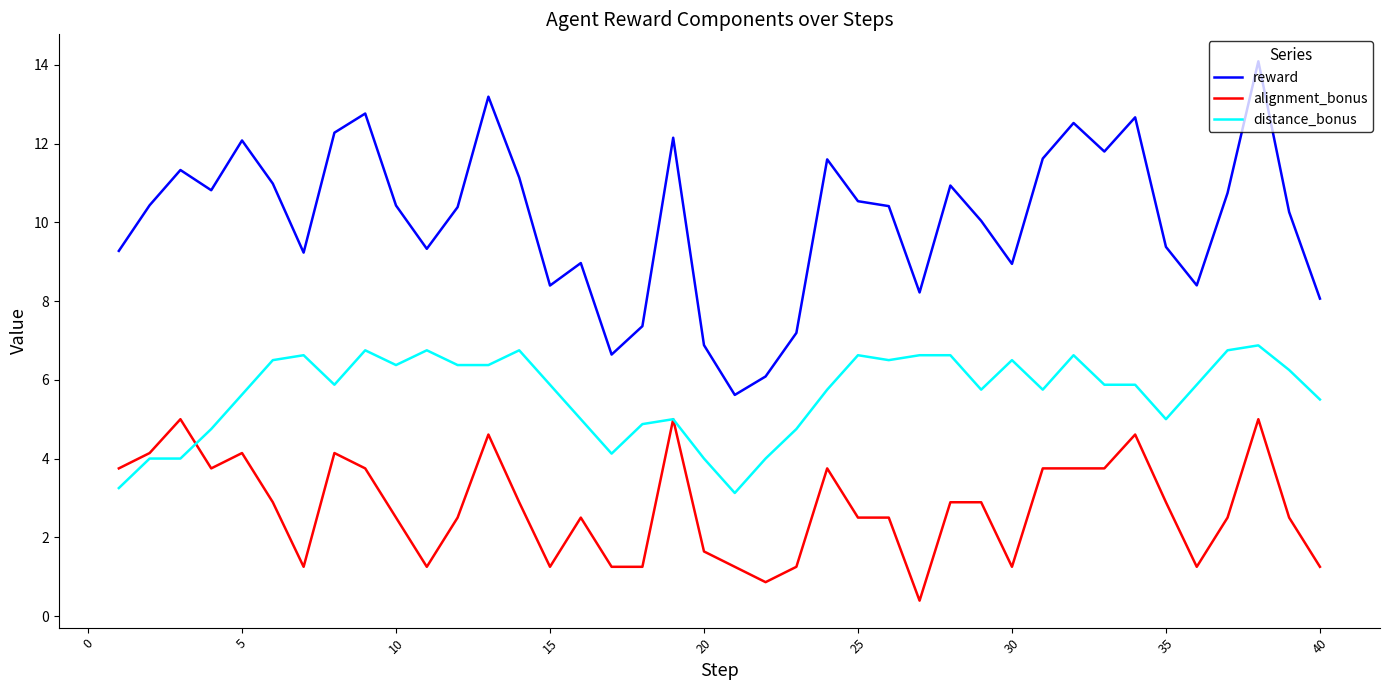

True or false: reward and distance_bonus cross at least once.

False